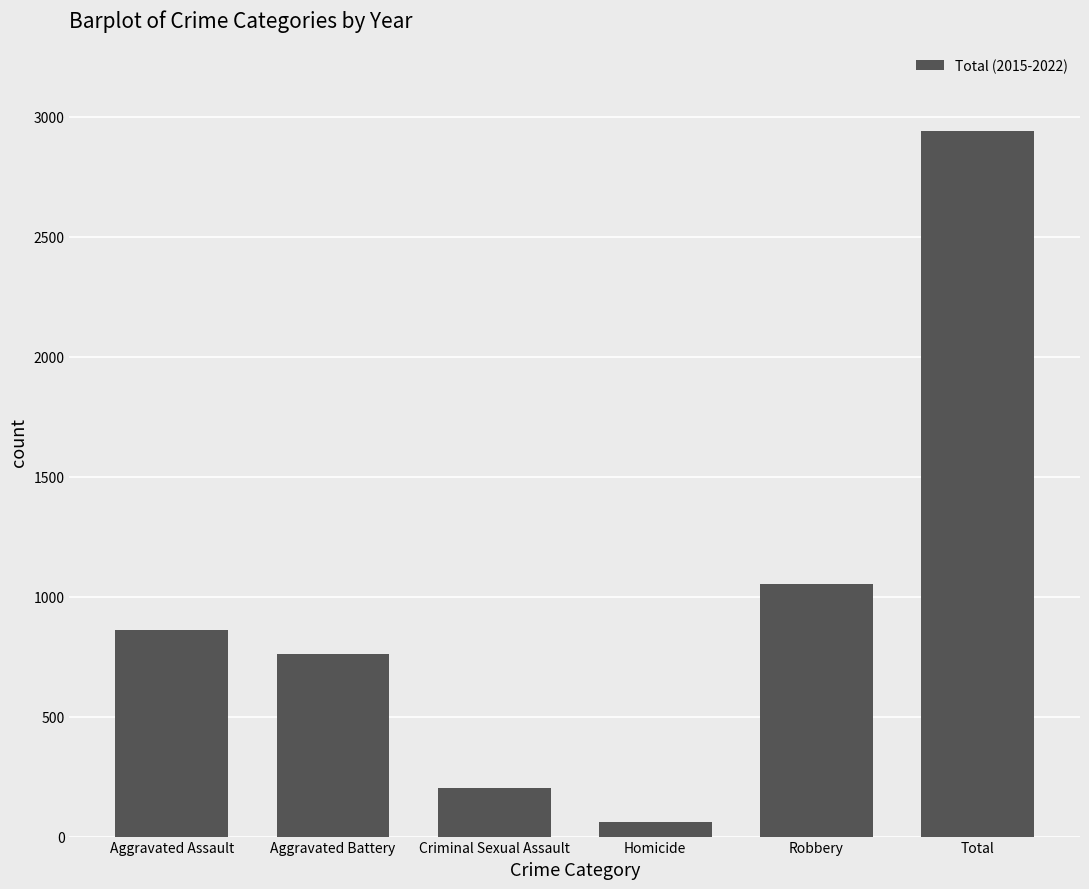

What is the label of the 2nd bar from the left?

Aggravated Battery